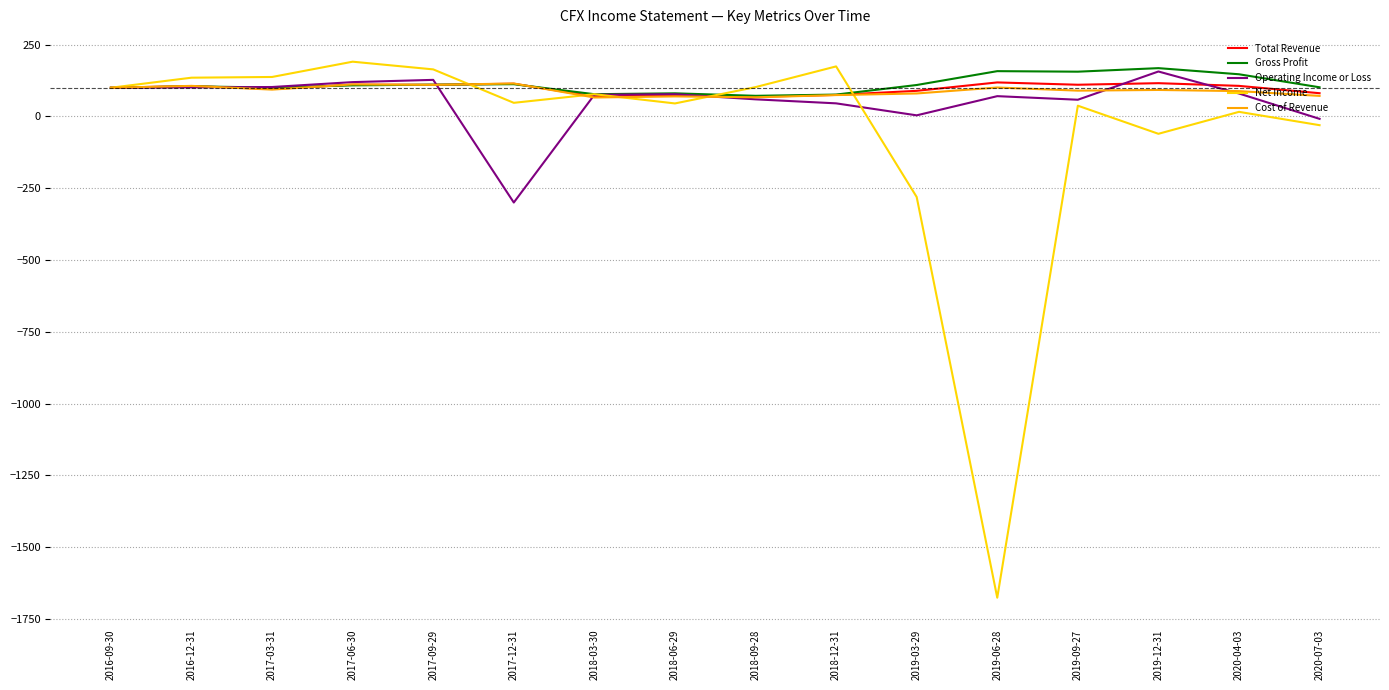

What is the average value of the Operating Income or Loss series?

54.4